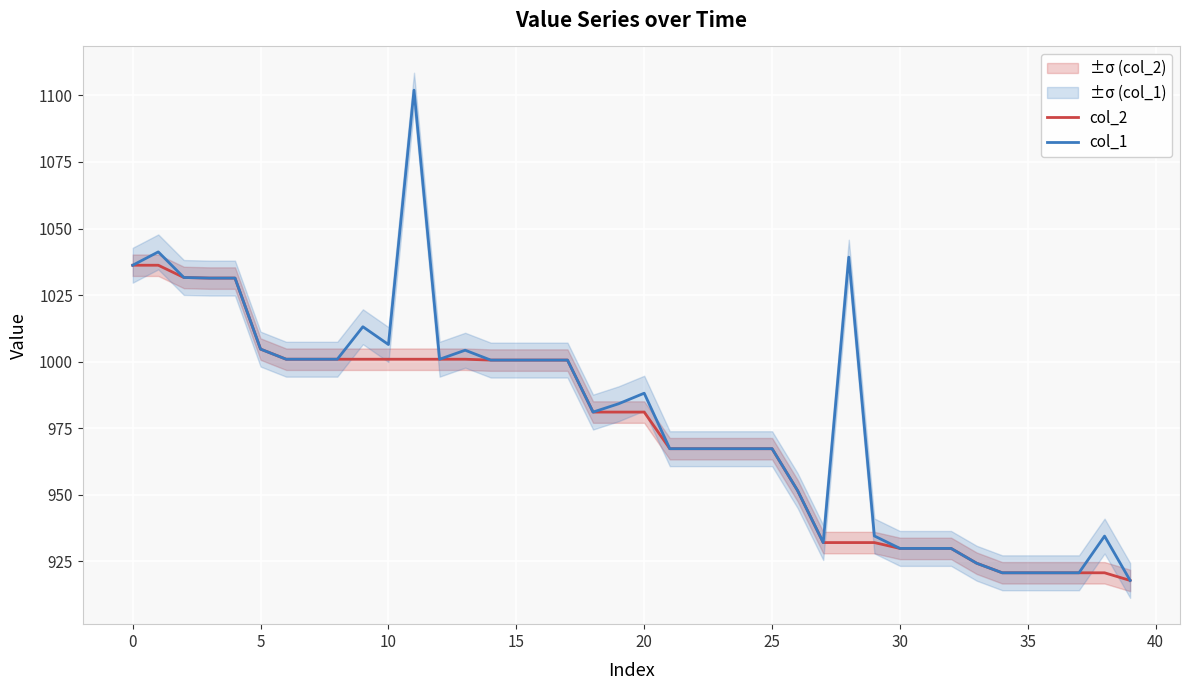

What is the label of the 30th point from the left?

29